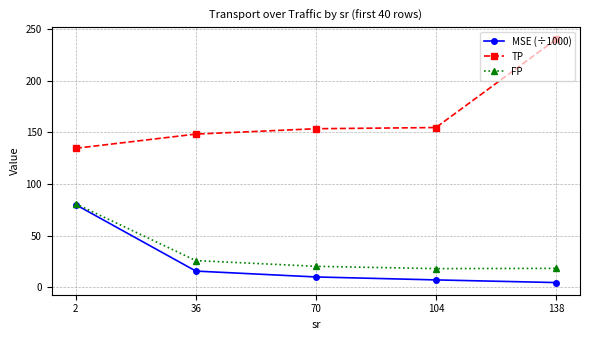

What is the minimum value for FP?

18.2